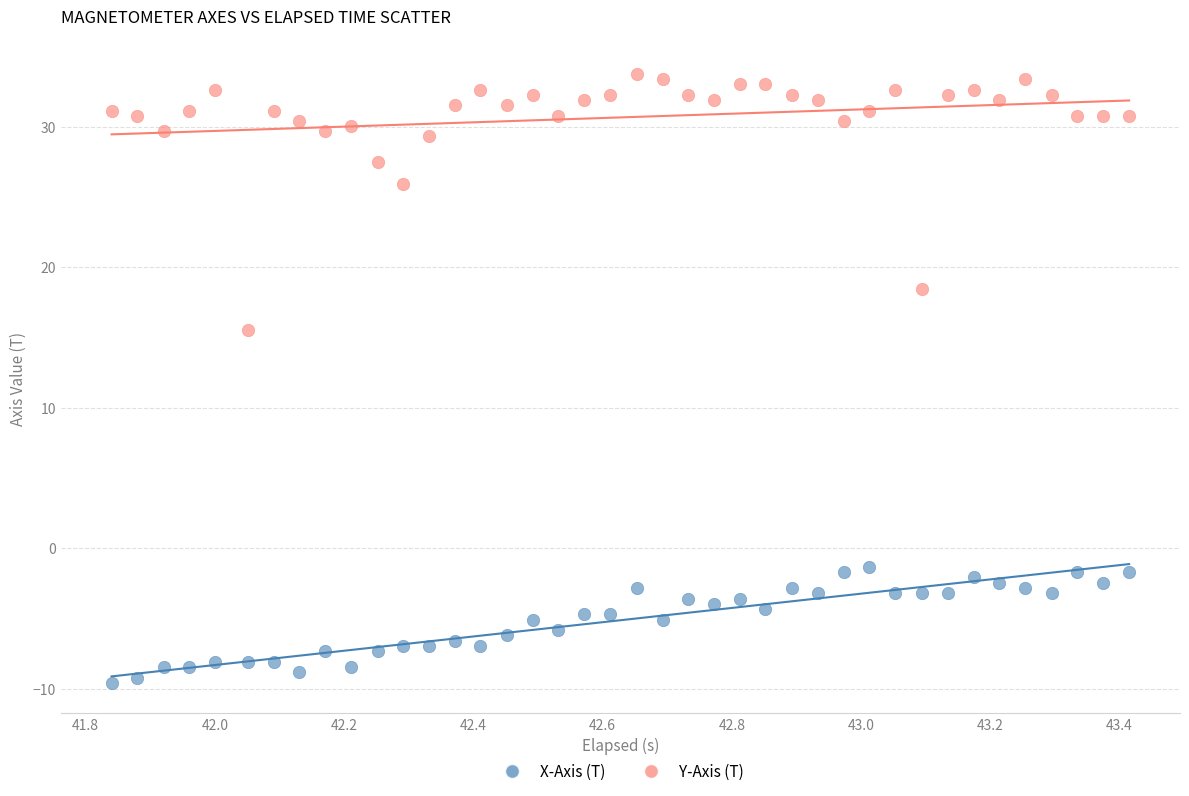

Which series contains the lowest Y value?

X-Axis (T)